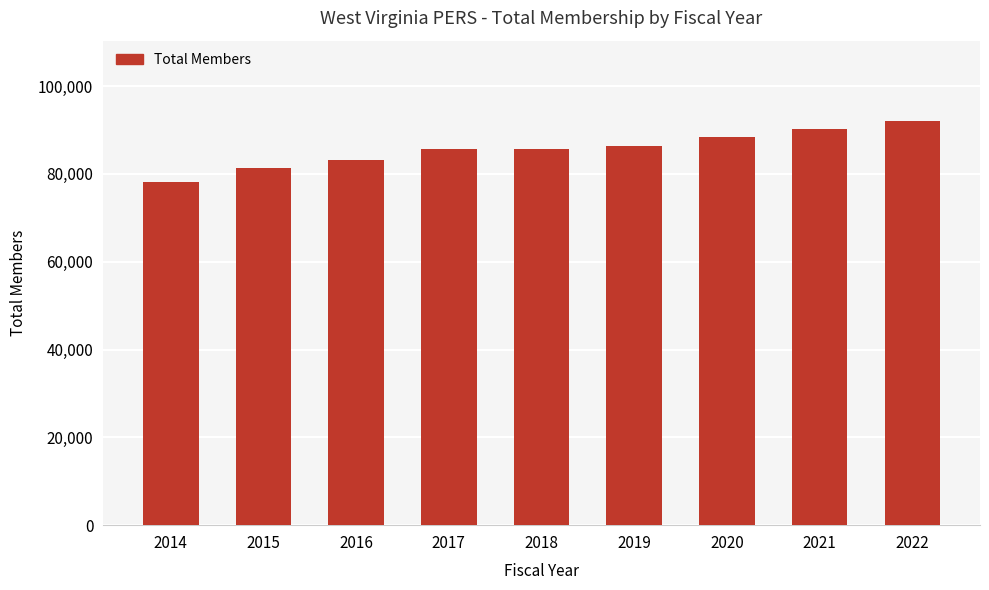

What is the value of the 2nd bar from the left?

81443